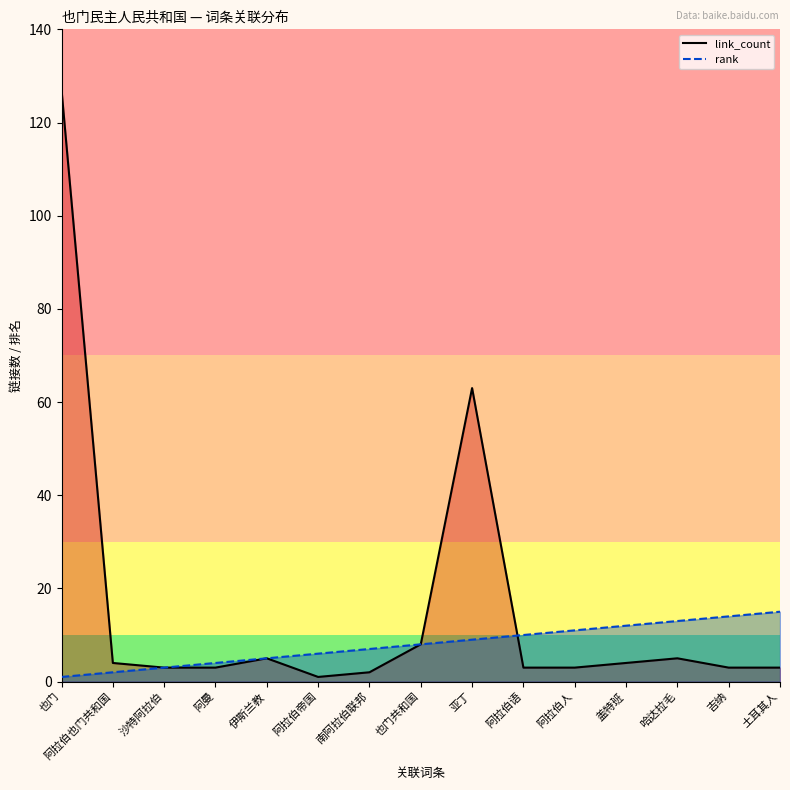

At 阿拉伯帝国, list the series in order from largest to smallest.

rank_line, link_count_line